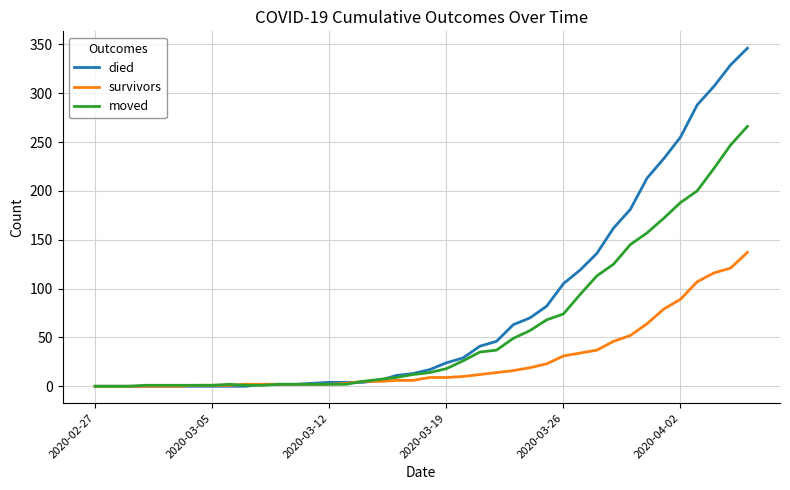

How many lines are shown in the chart?

3